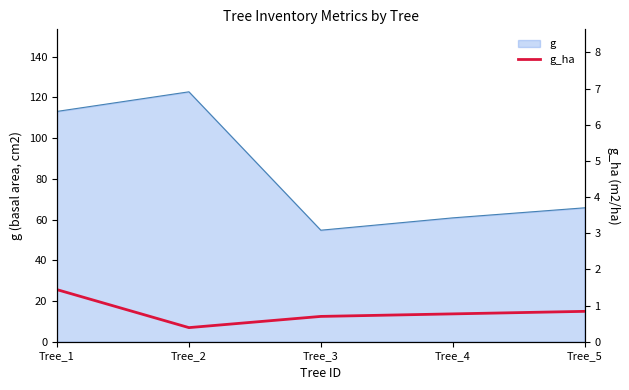

True or false: the data shows 1.4 at Tree_1.

True